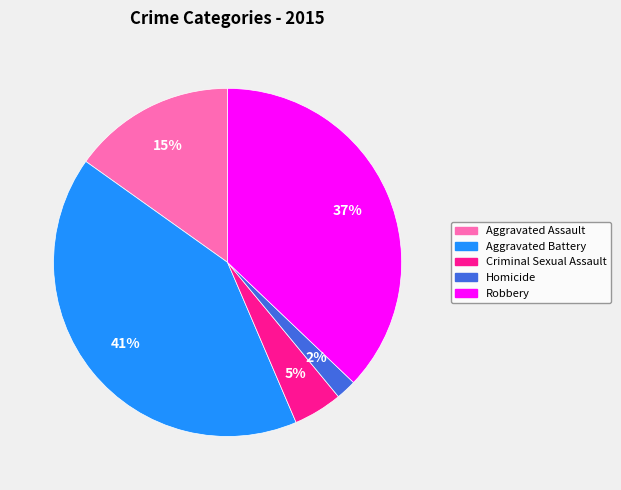

Approximately how many times larger is the value at Criminal Sexual Assault compared to Robbery?

0.1